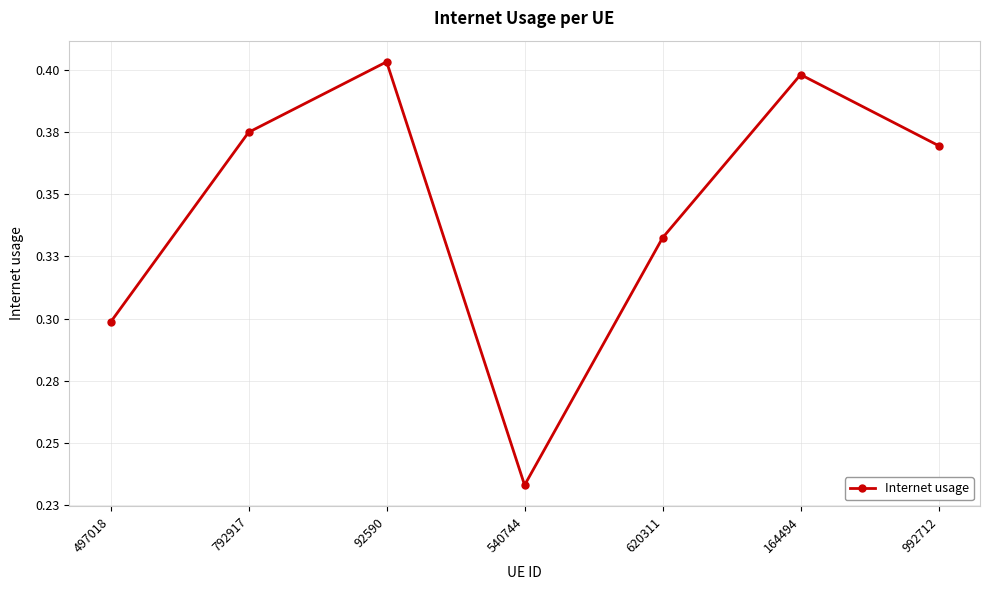

Does the chart have visible grid lines?

Yes